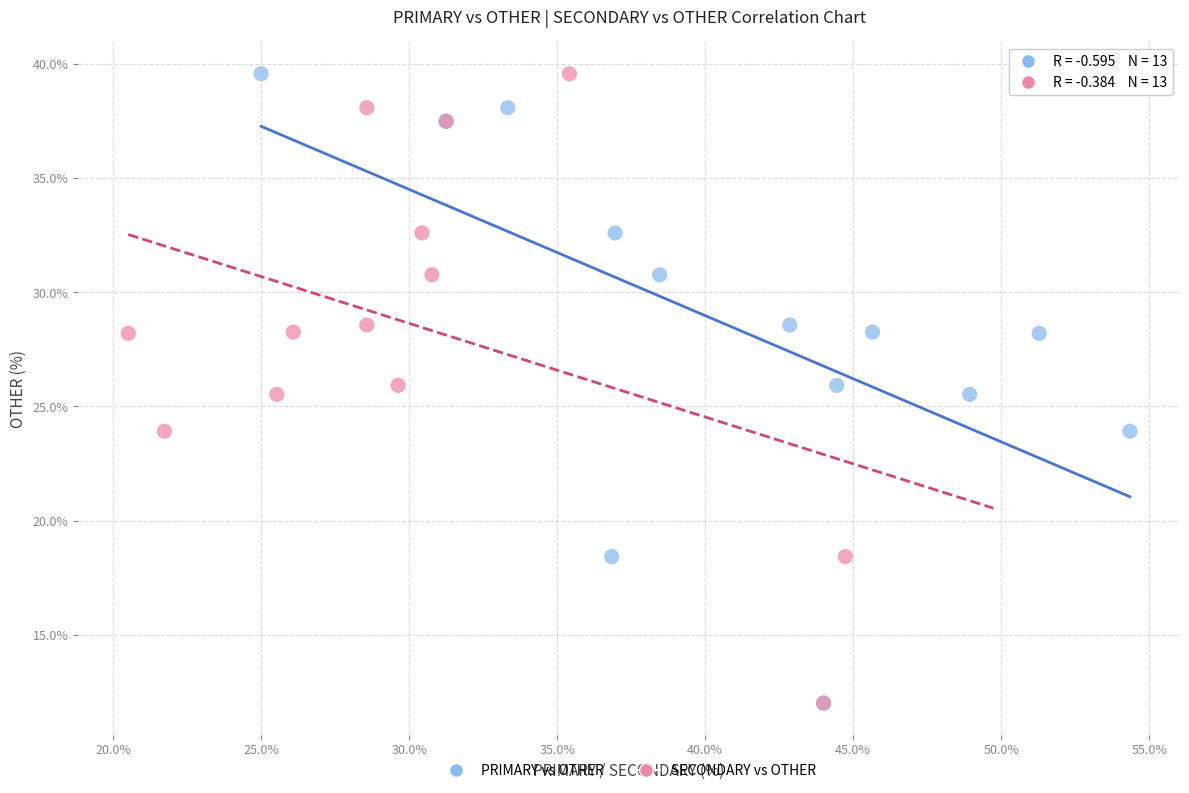

What are all the series names shown in the legend?

PRIMARY vs OTHER, SECONDARY vs OTHER